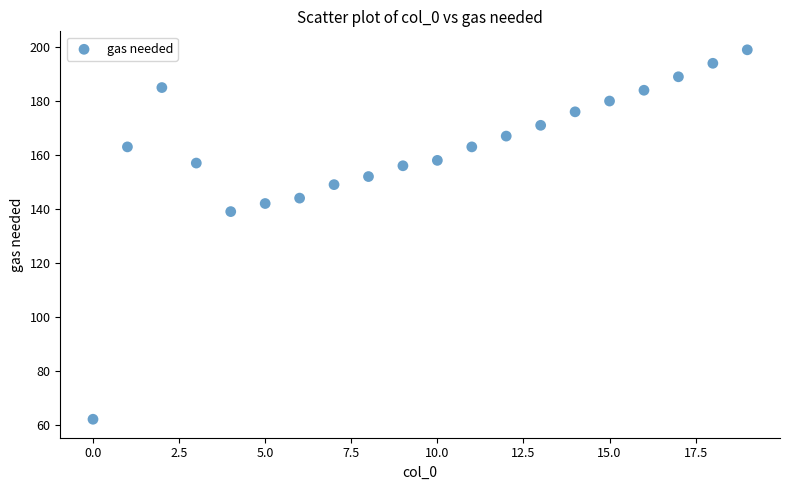

What Y value in the scatter plot is closest to 130?

139